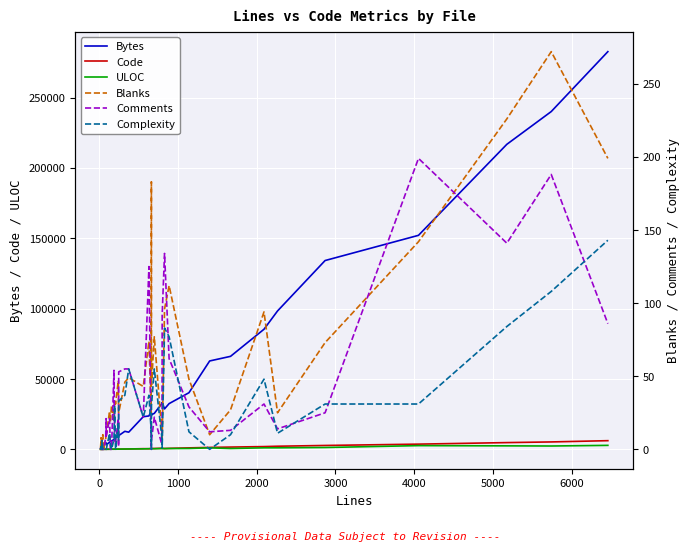

At how many categories does at least one series exceed 245763?

1